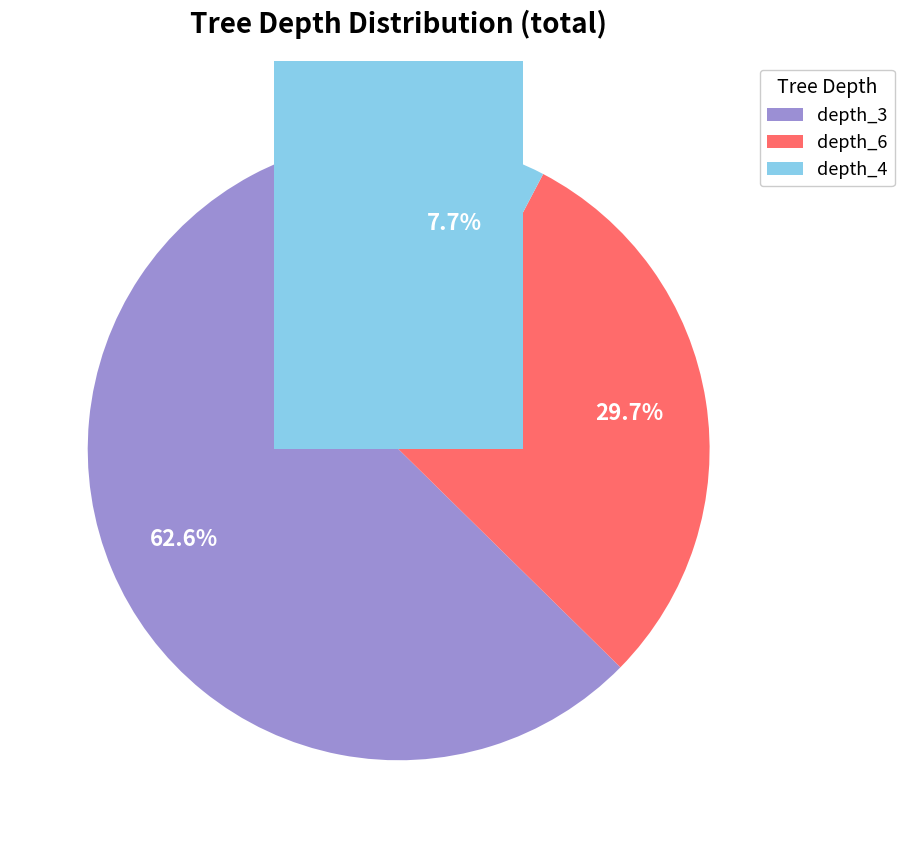

What is the ratio of the value at depth_6 to the value at depth_3?

0.5